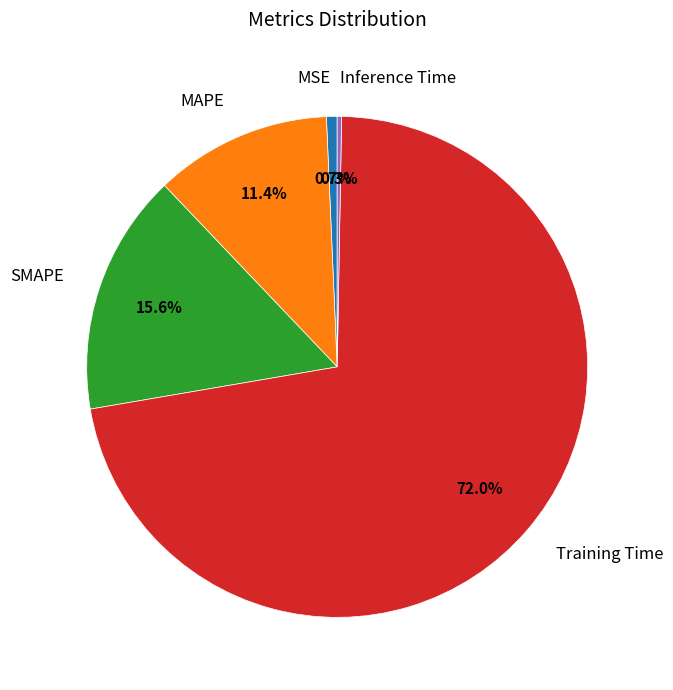

Which has a higher value, SMAPE or MSE?

SMAPE